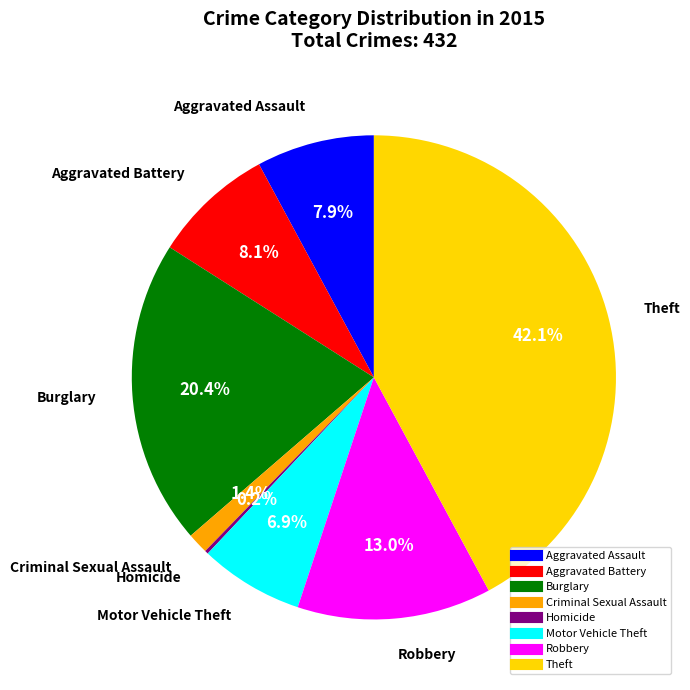

The Burglary slice represents 20% of the pie. True or false?

True